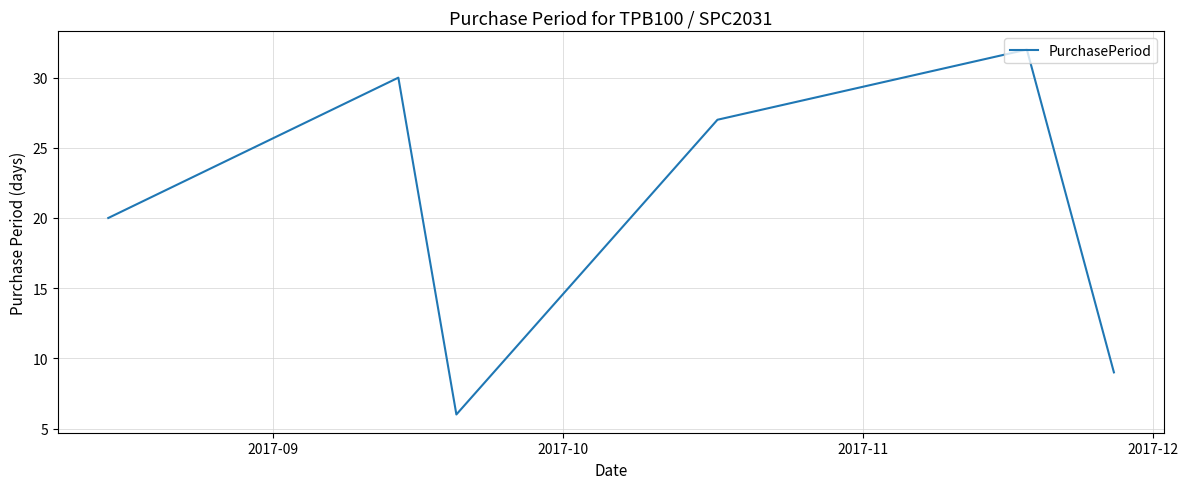

What is the smallest value displayed?

6